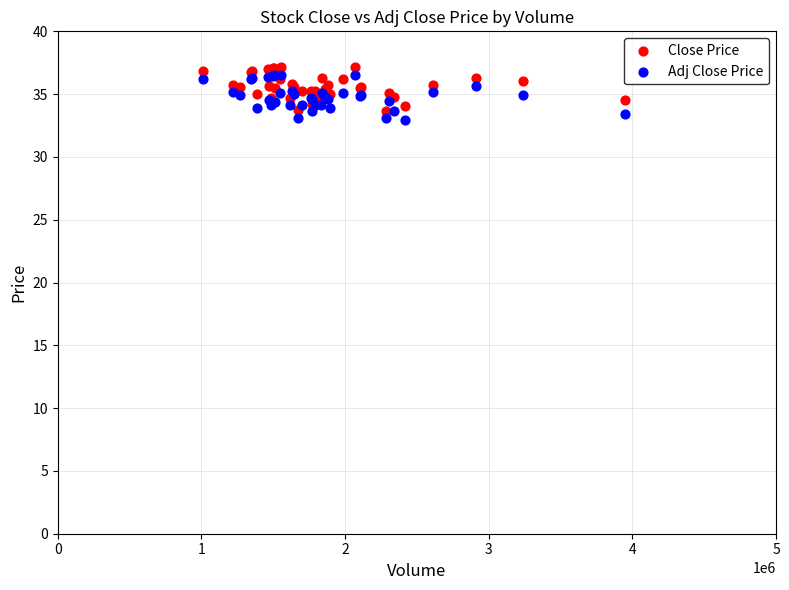

What are all the series names shown in the legend?

Close Price, Adj Close Price